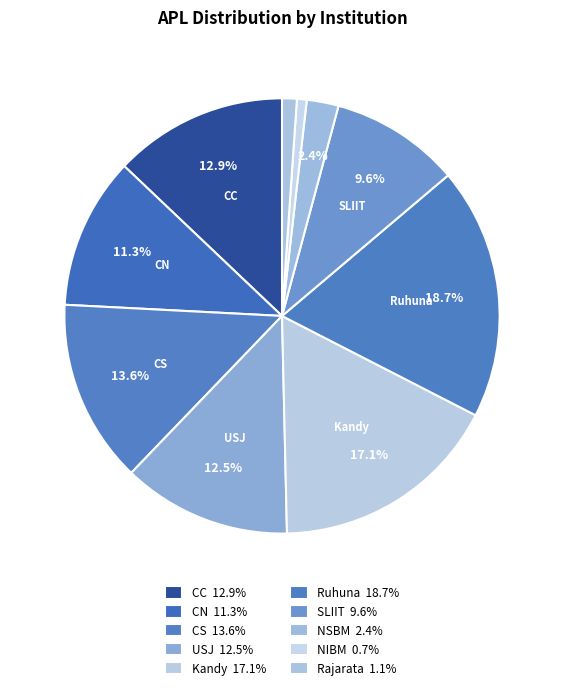

How many slices are in this pie chart?

10